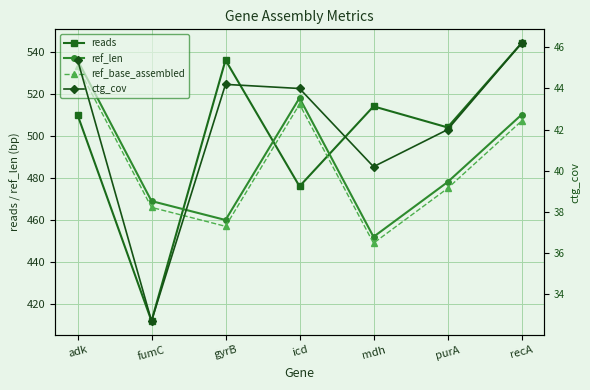

Reading left to right, what are all the values shown in this chart?

reads: 510.0	412.0	536.0	476.0	514.0	504.0	544.0
ref_len: 536.0	469.0	460.0	518.0	452.0	478.0	510.0
ref_base_assembled: 533.0	466.0	457.0	515.0	449.0	475.0	507.0
ctg_cov: 45.4	32.7	44.2	44.0	40.2	42.0	46.2